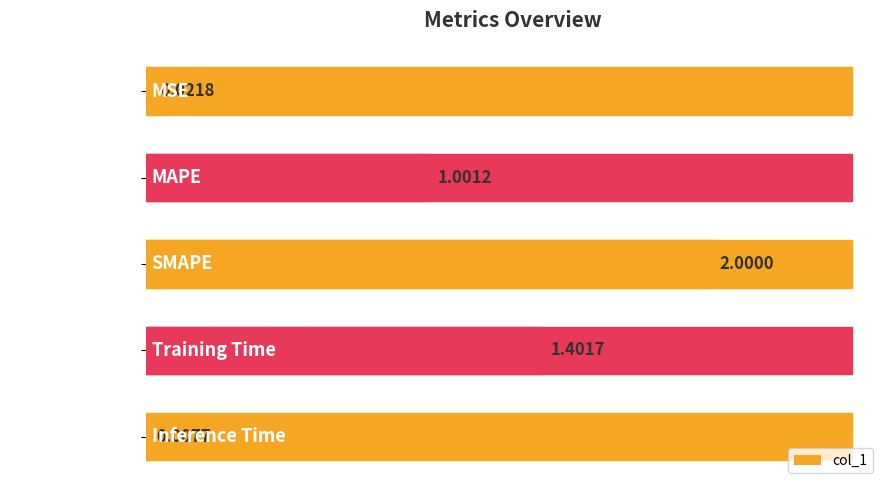

Are the bars horizontal?

Yes